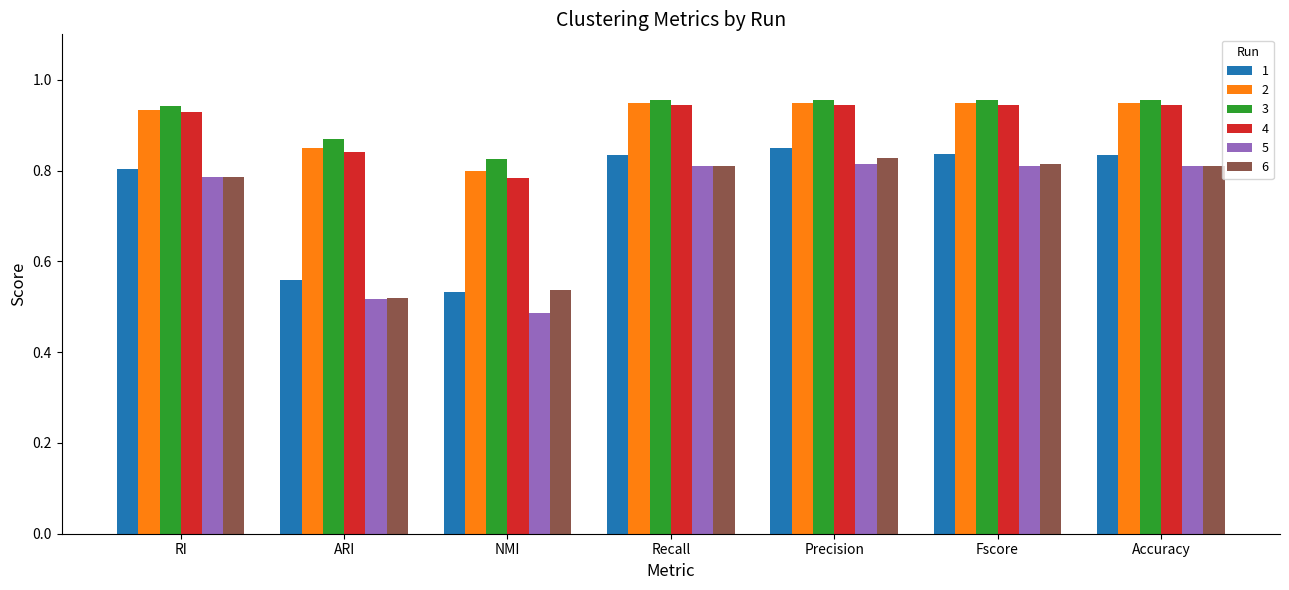

Count the 6 values in the range 0 to 1.

7